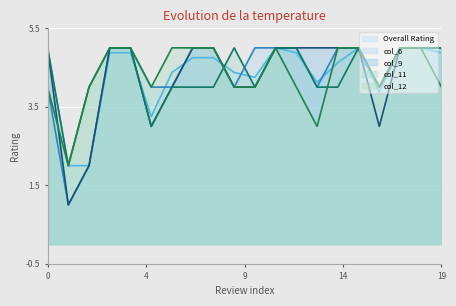

The value of col_9 at 03/21/2010 is 2.1. True or false?

False